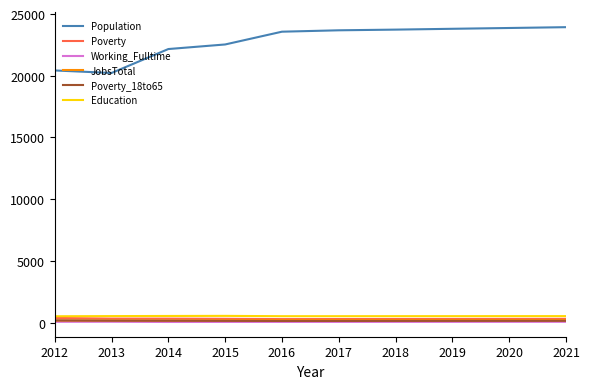

Which series has the largest total across all categories?

Population